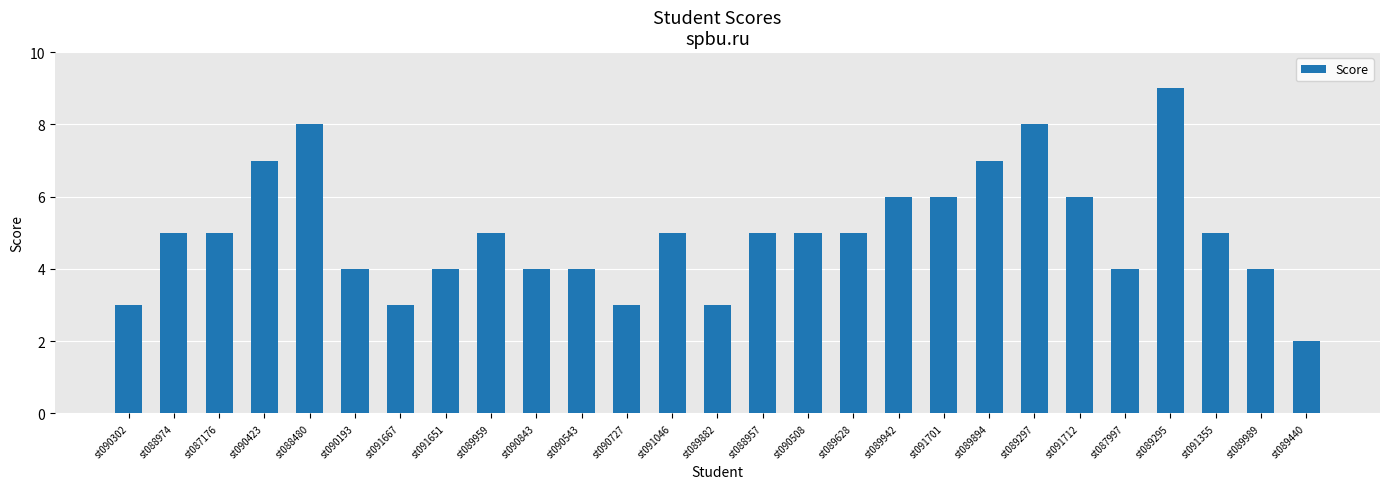

Approximately how many times larger is the value at st091667 compared to st089894?

0.4